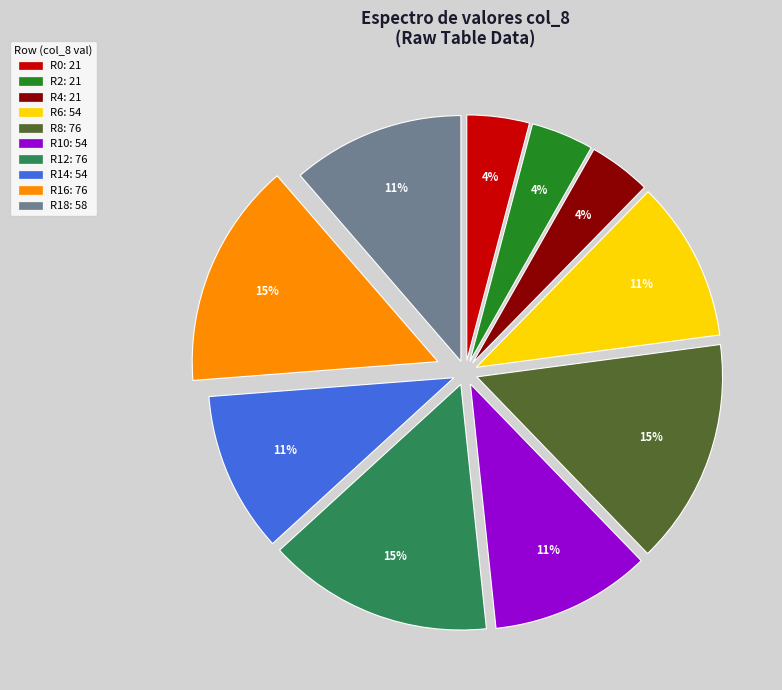

Is there a majority slice in this chart?

No